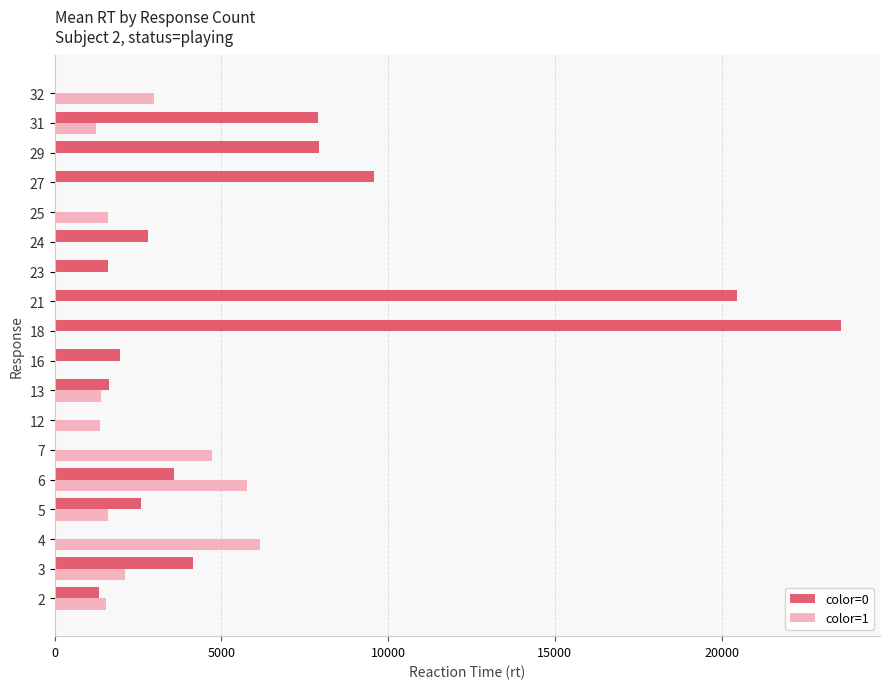

What is the maximum value for color=0?

23571